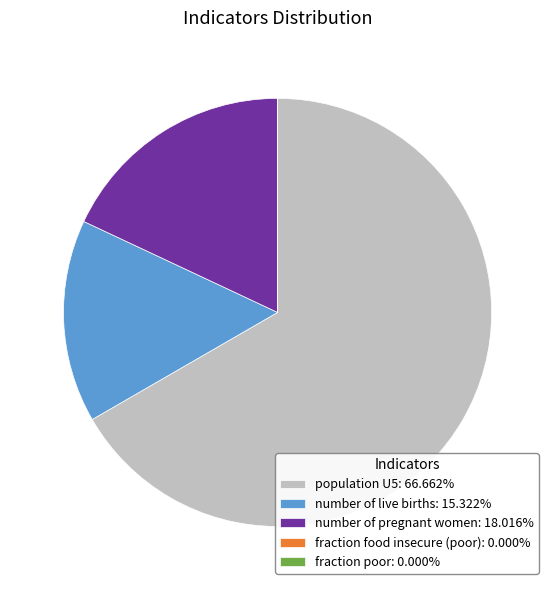

Combined, do population U5: 66.662% and number of live births: 15.322% account for over 50%?

Yes